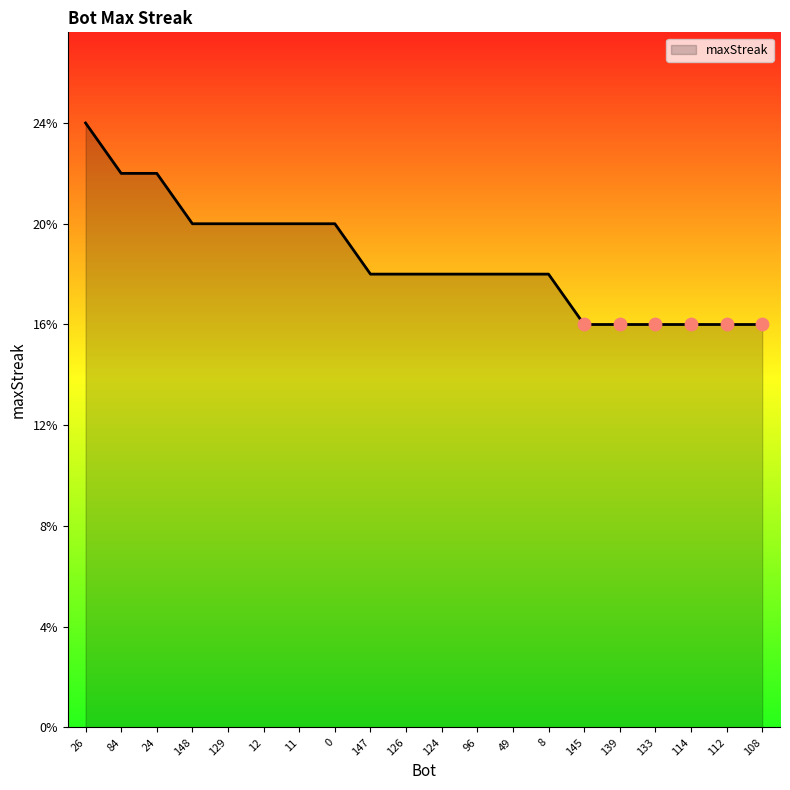

What is the change in value from 26 to 8?

-6